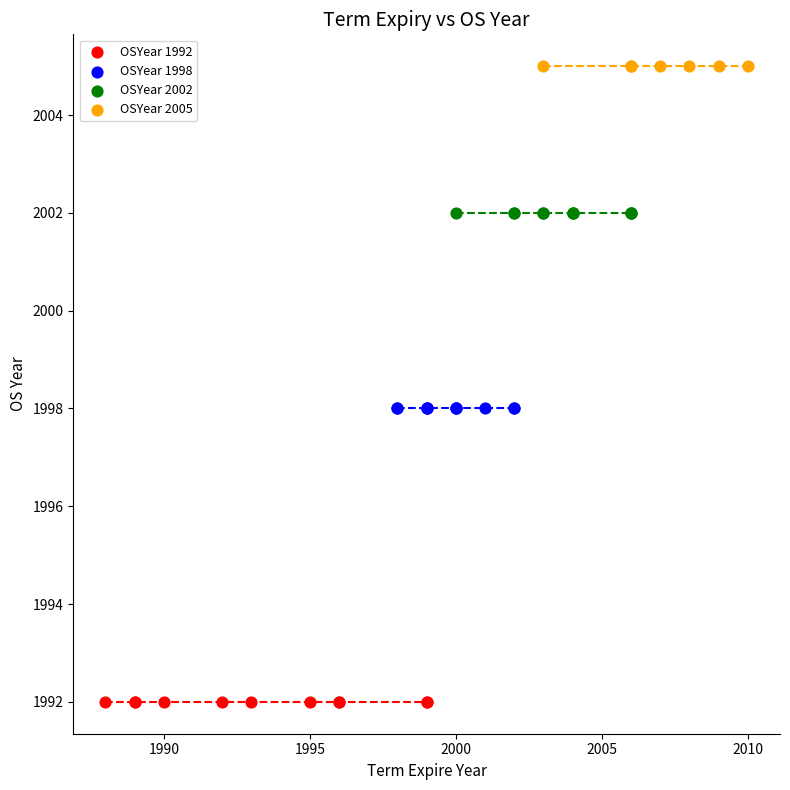

Which series reaches the maximum Y coordinate?

OSYear 2005